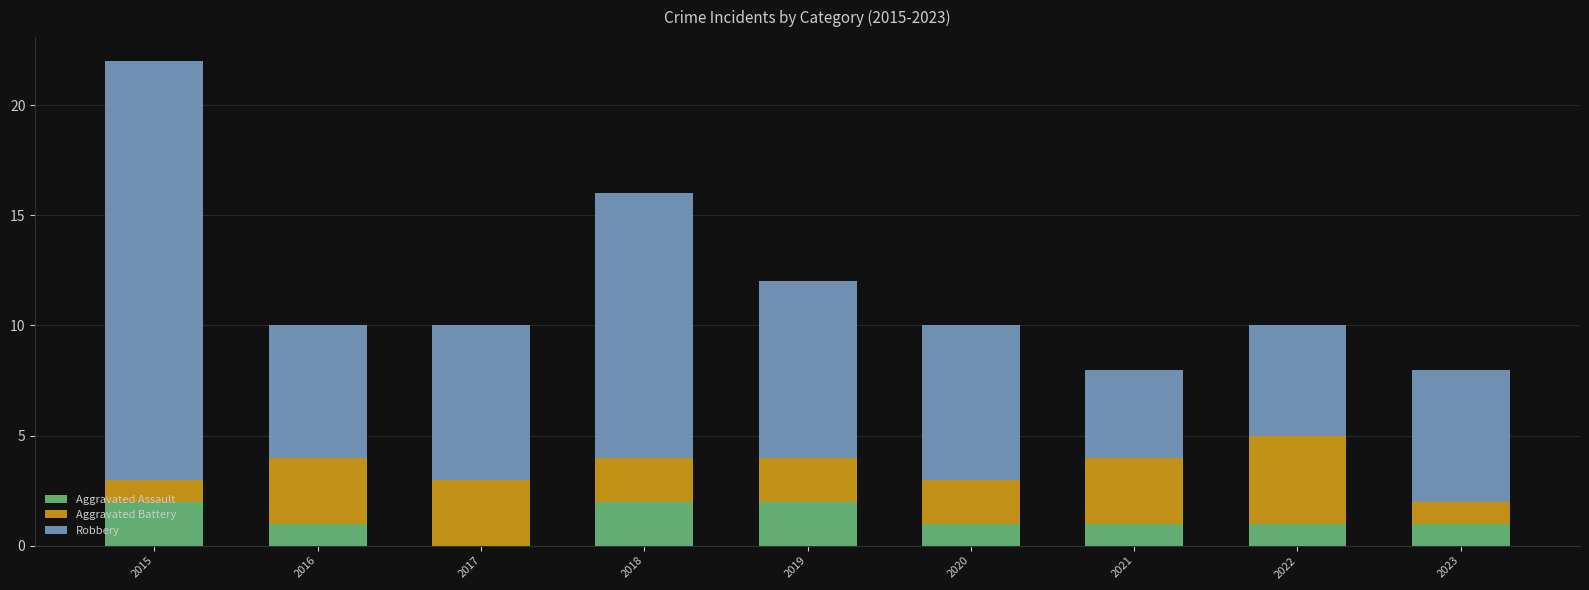

The Aggravated Assault series shows 1 at 2021. True or false?

True